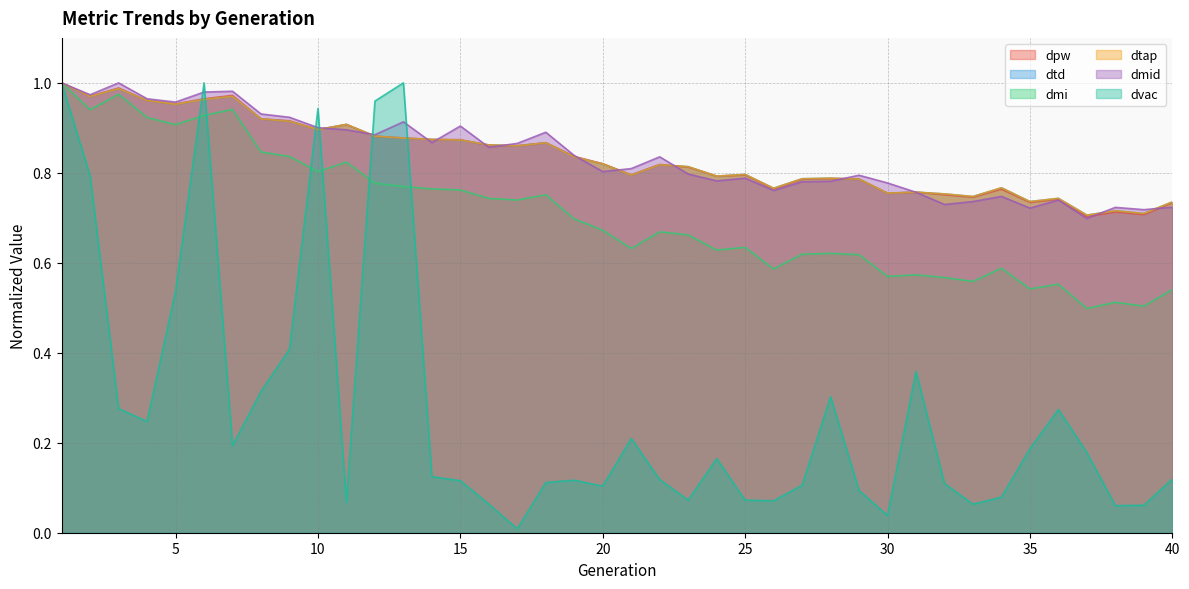

What is the value of the dmi point at the 7th from the left?

0.9